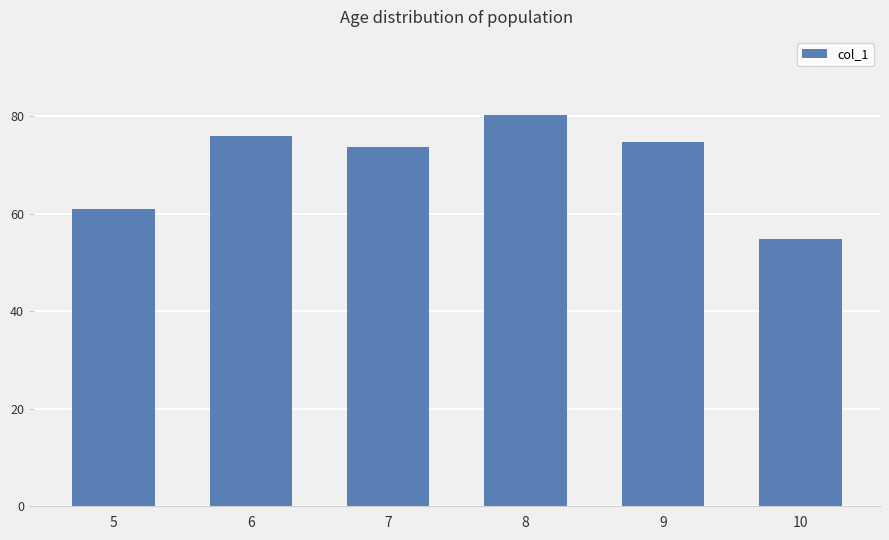

Which category has the highest value across all series?

8